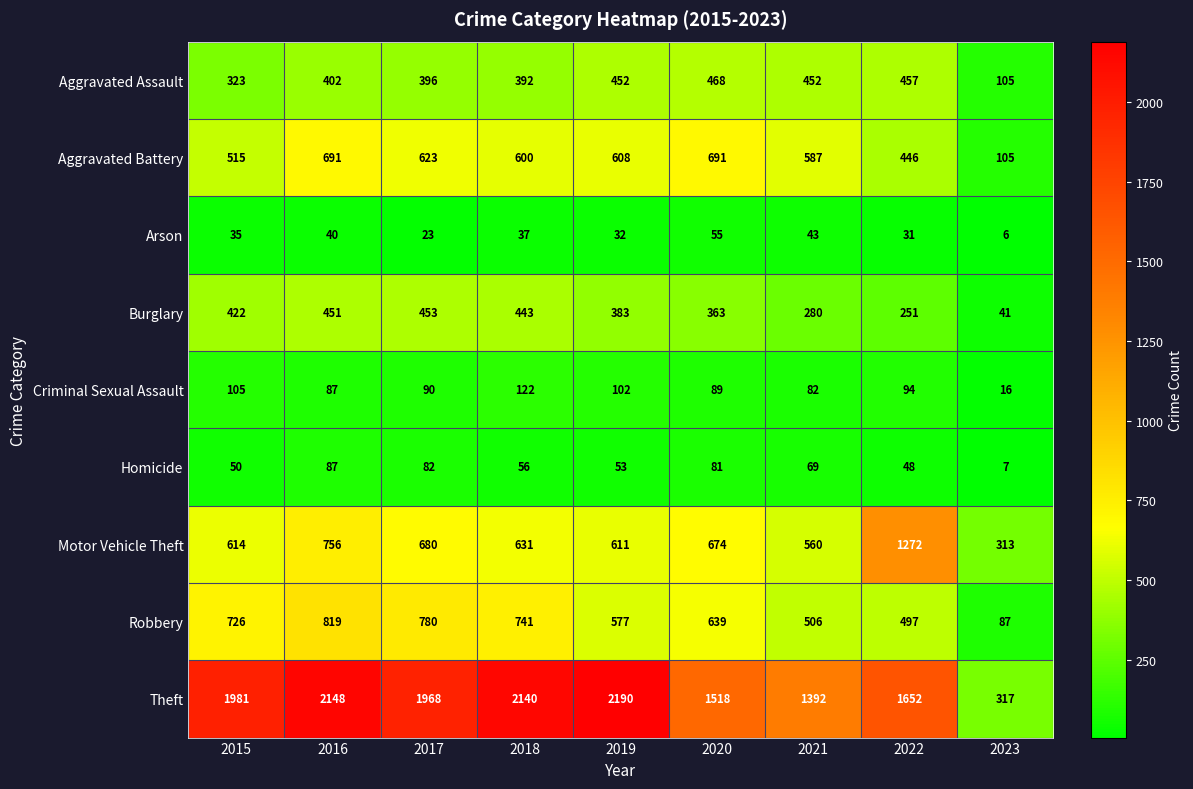

How many series are shown in this chart?

9